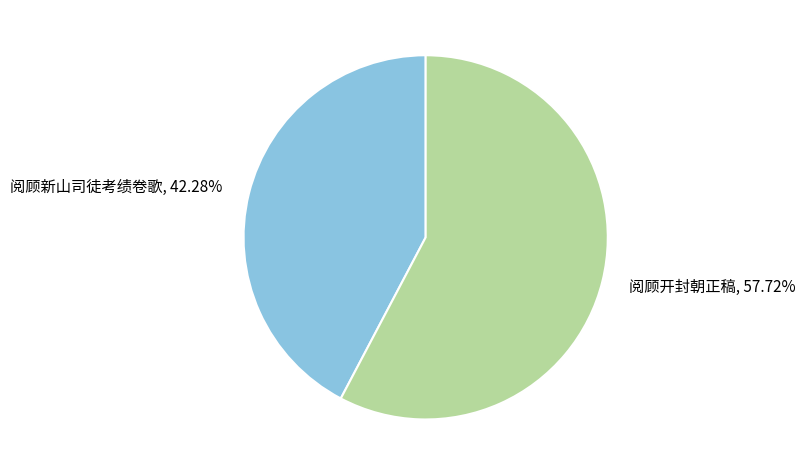

Which has a higher value, 阅顾开封朝正稿 or 阅顾新山司徒考绩卷歌?

阅顾开封朝正稿